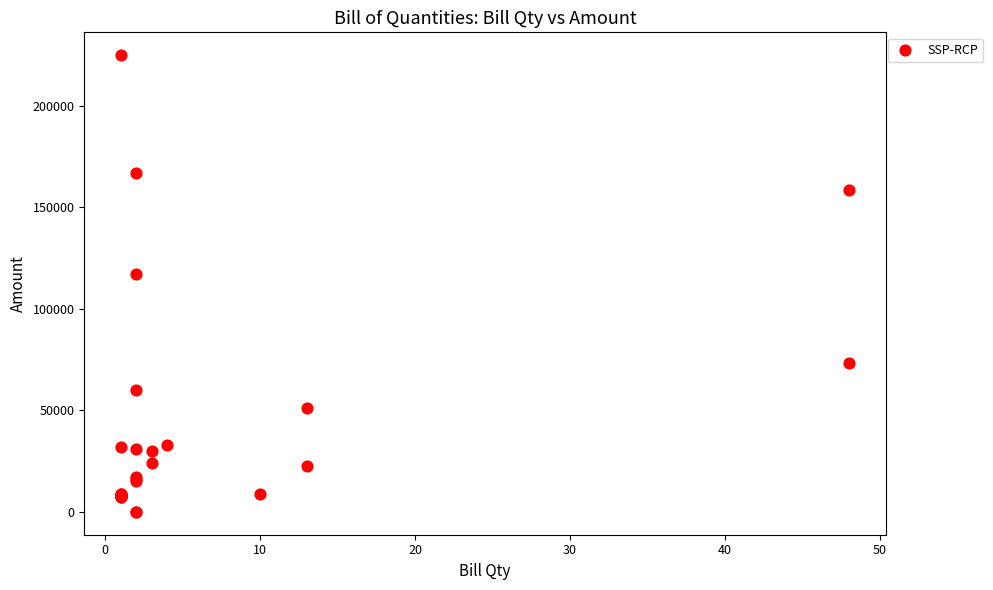

What Y value in the scatter plot is closest to 112500?

117000